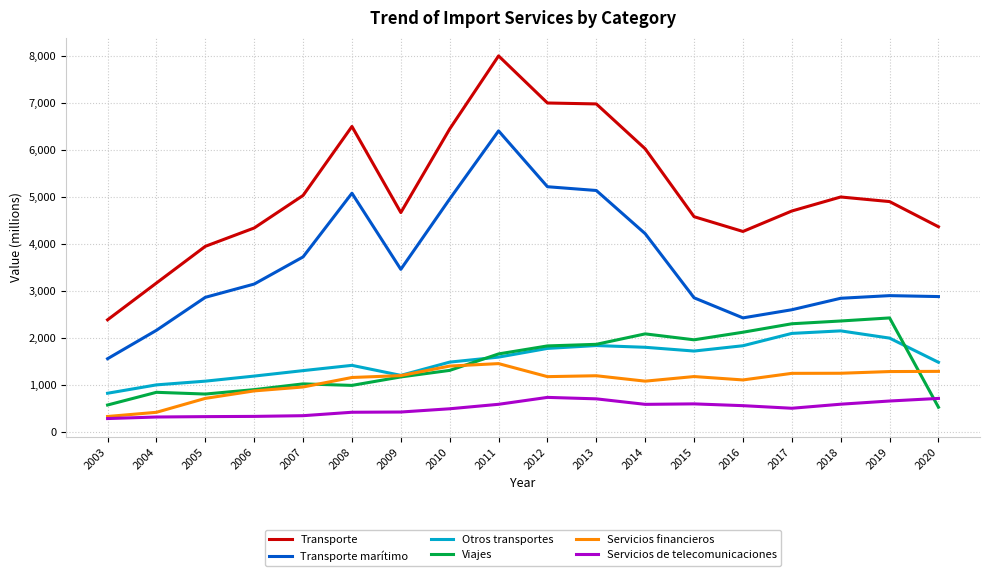

What is the smallest value displayed?

289